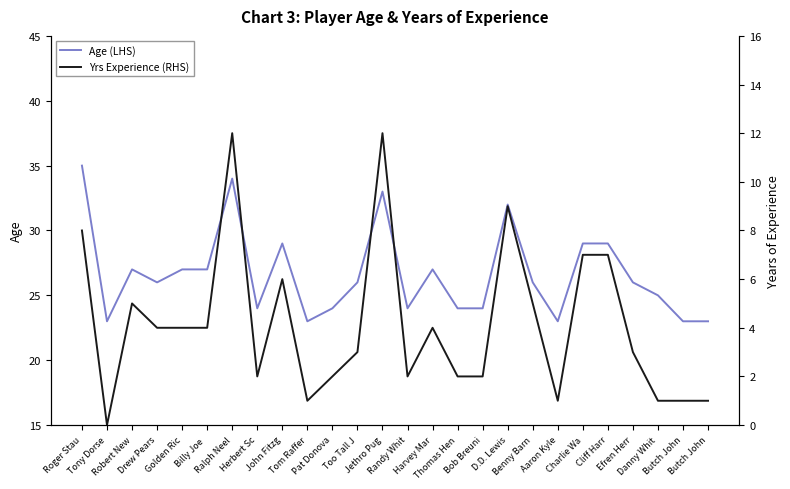

What is the label of the 22nd point from the right?

Golden Ric